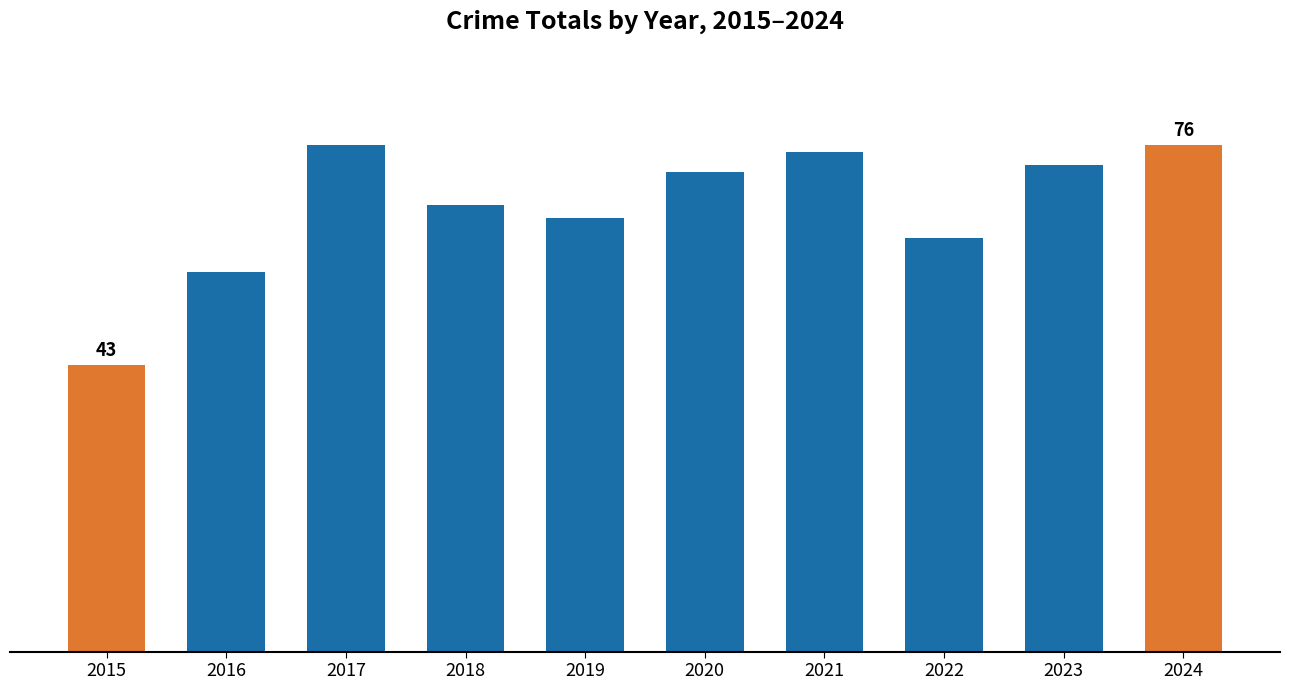

Does the chart contain any negative values?

No